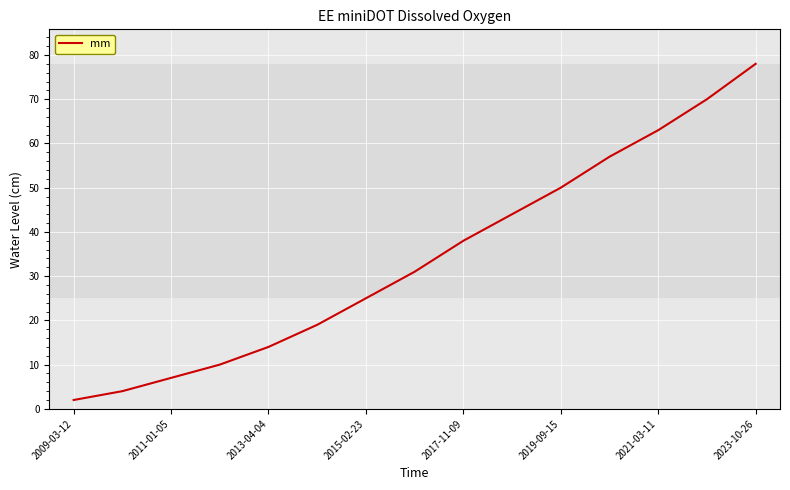

What is the maximum value shown in the chart?

78